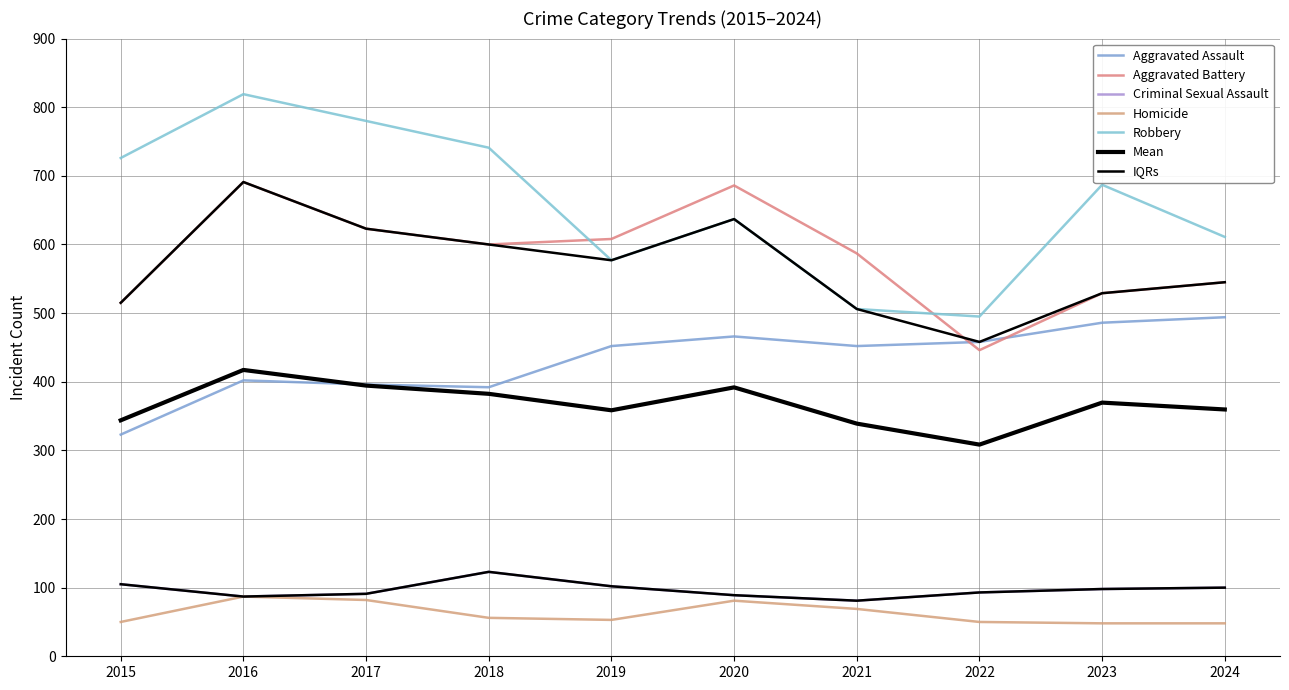

How many values in the Aggravated Battery series exceed 600?

4